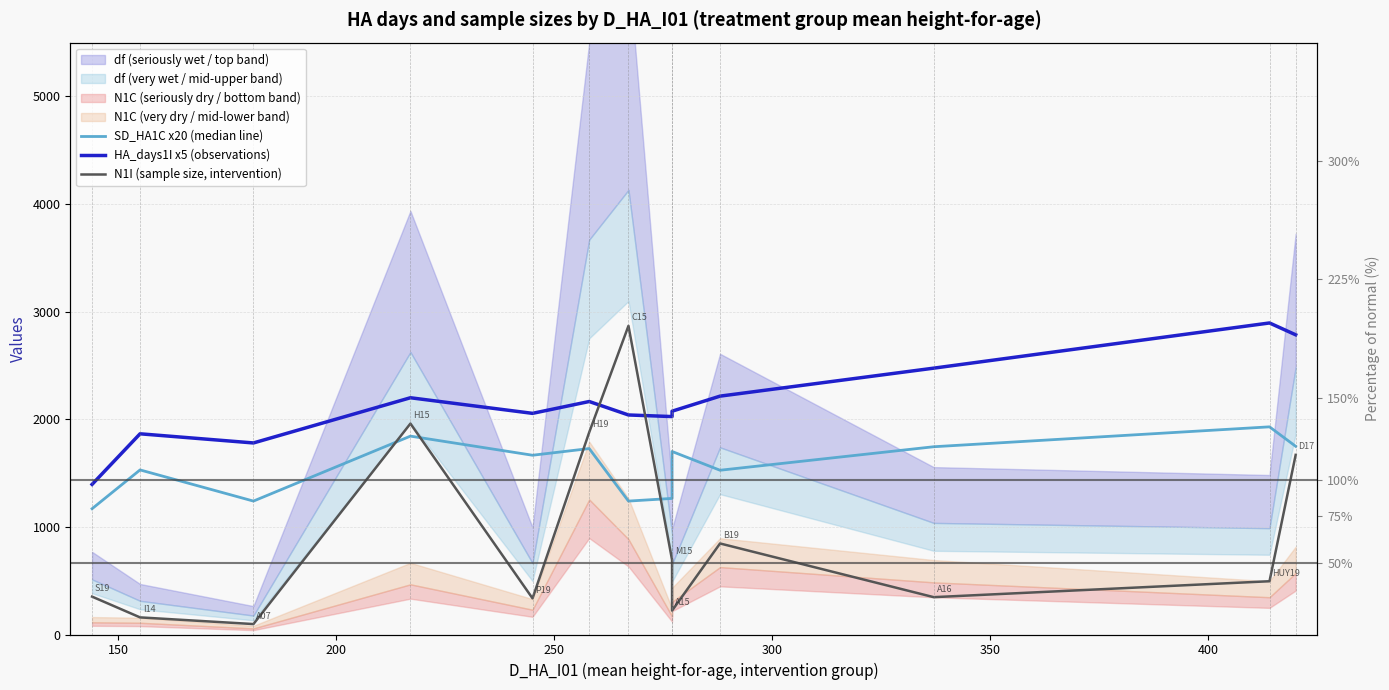

At 300, list the series in order from smallest to largest.

N1I (sample size, intervention), SD_HA1C x20 (median line), HA_days1I x5 (observations)